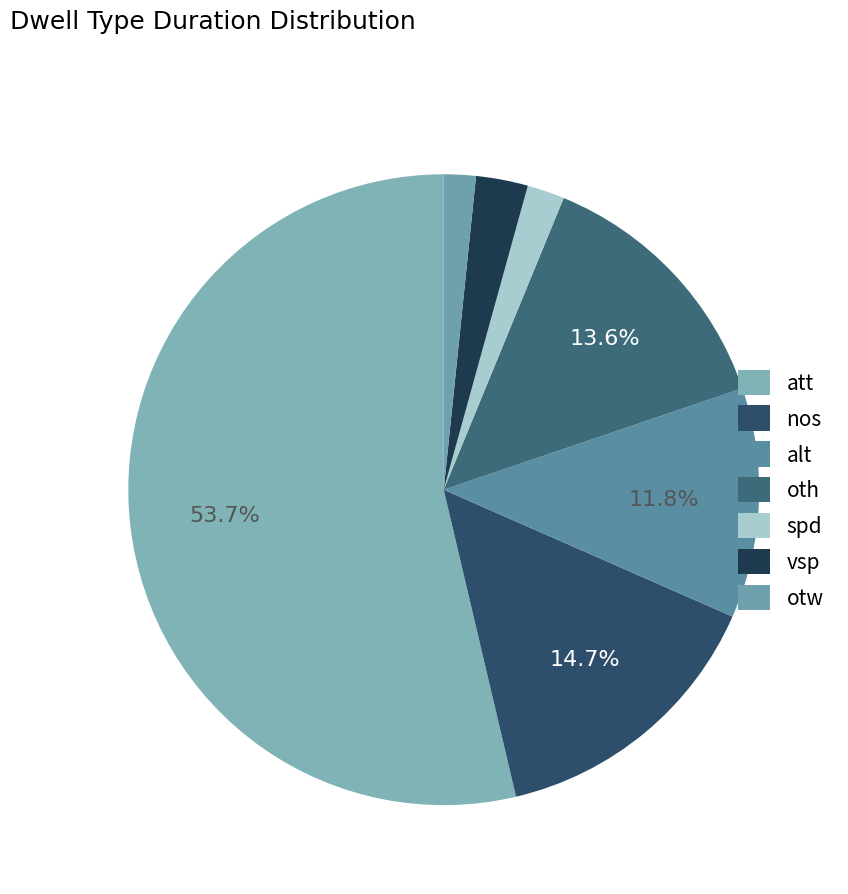

True or false: vsp accounts for 14% of the total.

False